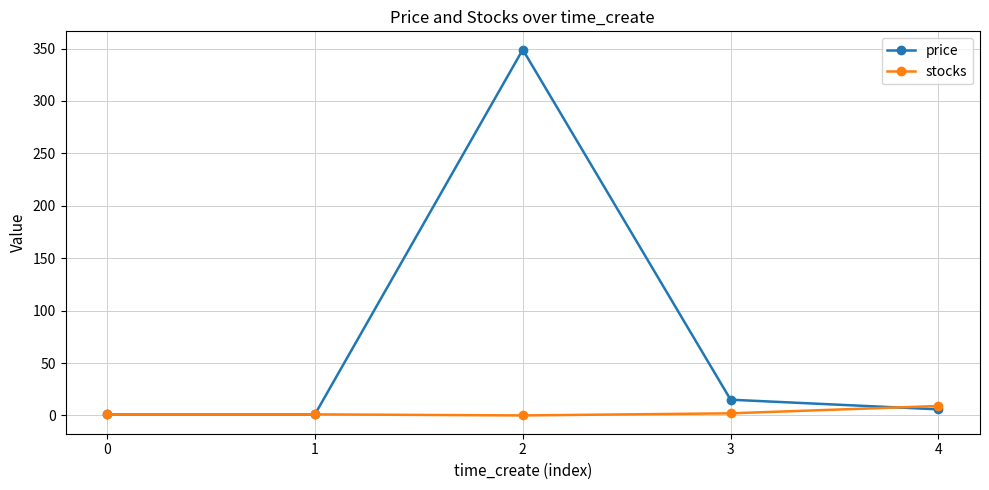

Which category has the highest value in the stocks series?

4